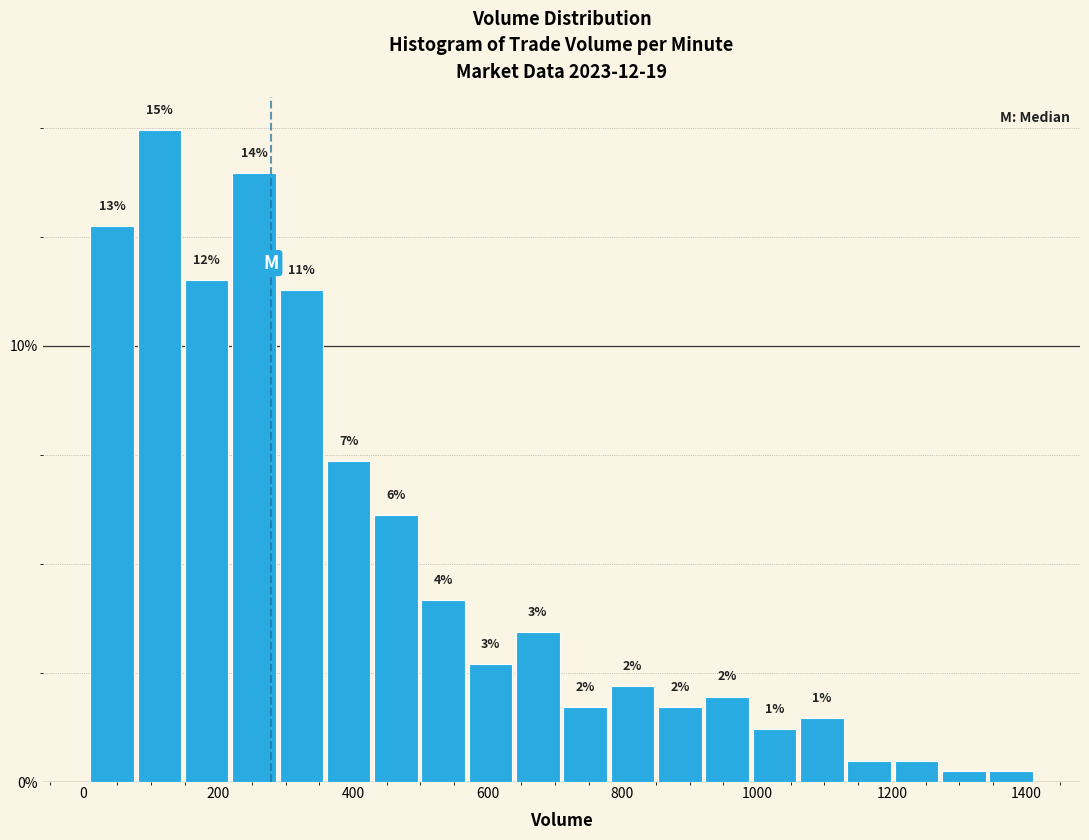

Read against the x-axis, roughly where is the centre of the tallest bar?

120